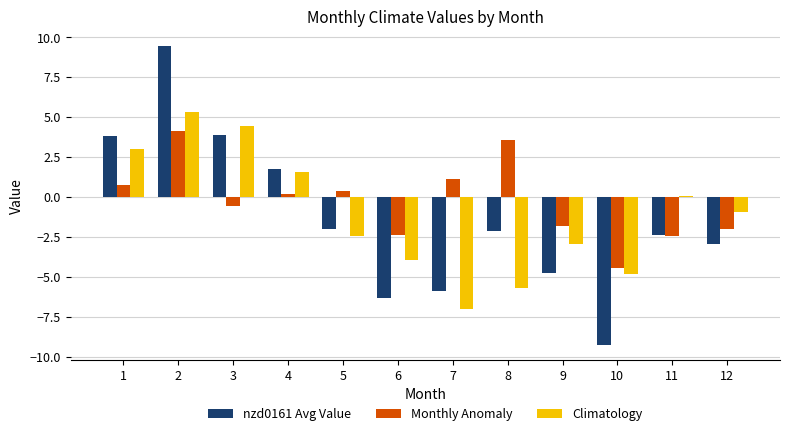

What is the spread (max minus min) of values at 12?

2.0